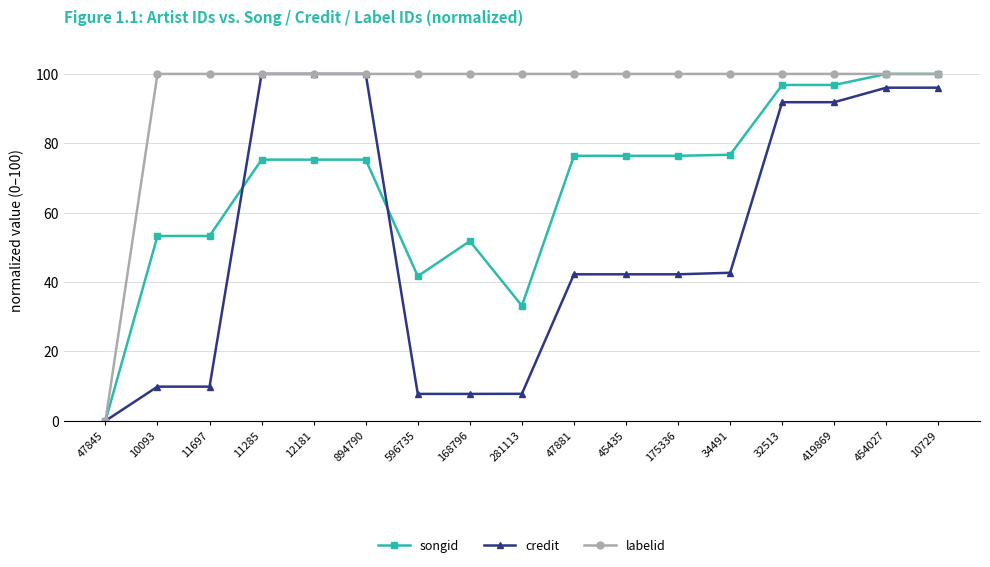

How many distinct data groups are displayed?

3